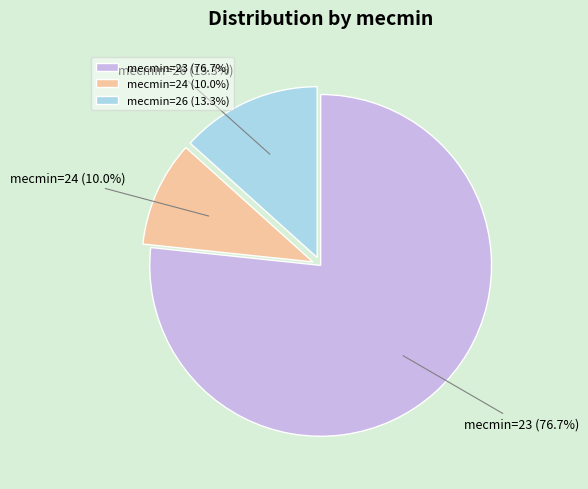

What is the majority slice?

mecmin=23 (76.7%)